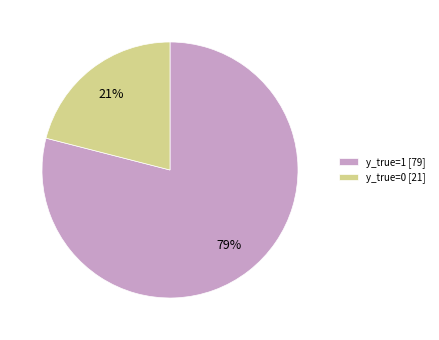

To the nearest percent, what portion does y_true=0 represent?

21%